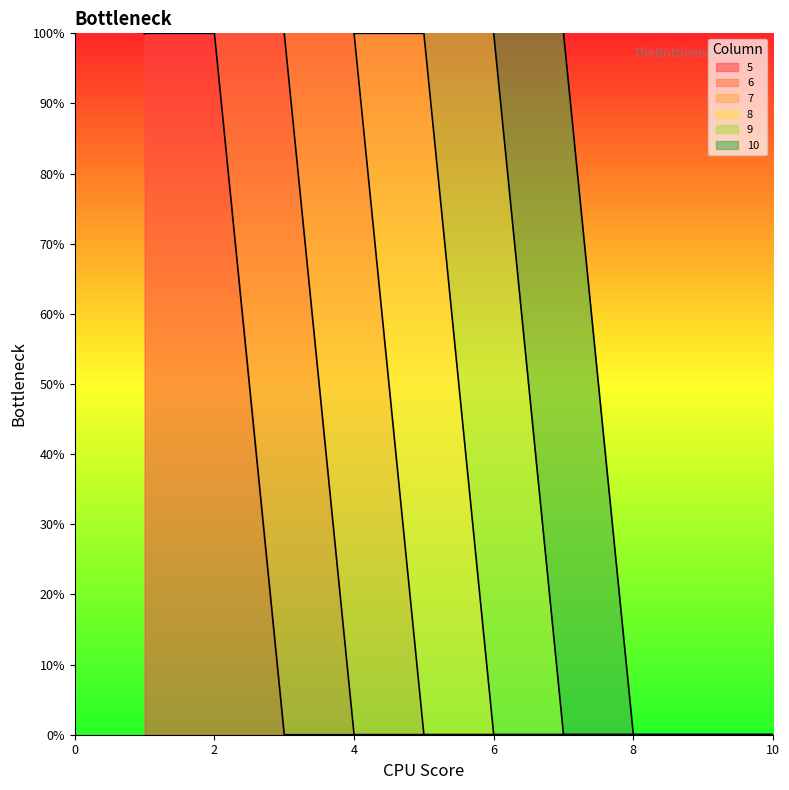

Read the 10 value at 7.

1